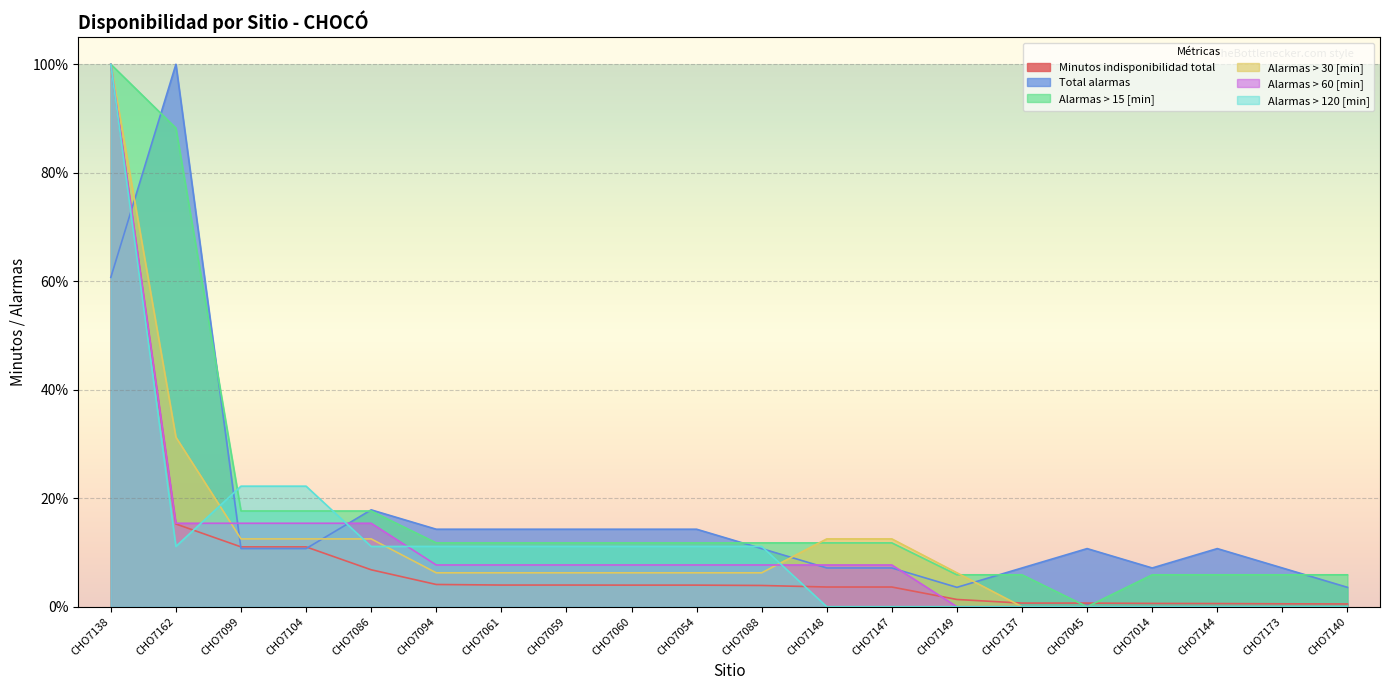

What are all the series names shown in the legend?

Minutos indisponibilidad total, Total alarmas, Alarmas > 15 [min], Alarmas > 30 [min], Alarmas > 60 [min], Alarmas > 120 [min]